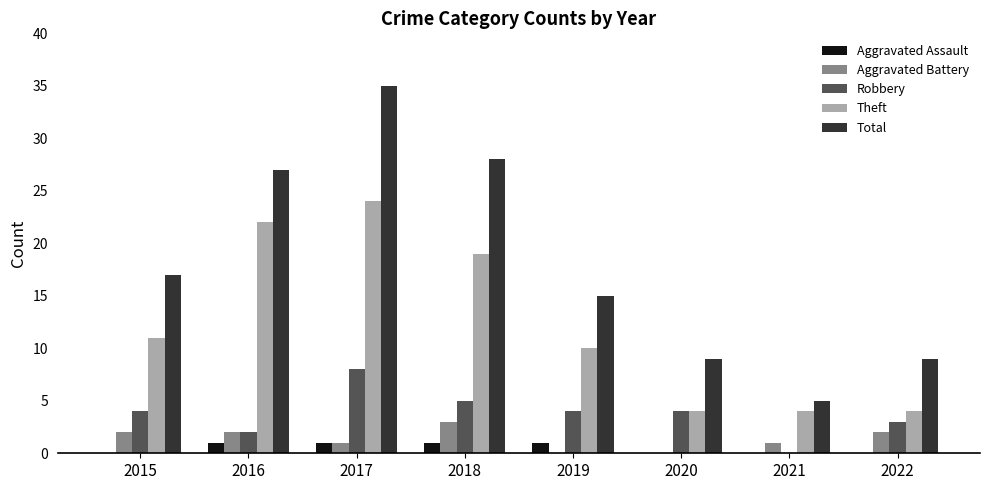

Reading right to left, transcribe all the data shown in this chart.

Aggravated Assault: 2022=0	2021=0	2020=0	2019=1	2018=1	2017=1	2016=1	2015=0
Aggravated Battery: 2022=2	2021=1	2020=0	2019=0	2018=3	2017=1	2016=2	2015=2
Robbery: 2022=3	2021=0	2020=4	2019=4	2018=5	2017=8	2016=2	2015=4
Theft: 2022=4	2021=4	2020=4	2019=10	2018=19	2017=24	2016=22	2015=11
Total: 2022=9	2021=5	2020=9	2019=15	2018=28	2017=35	2016=27	2015=17